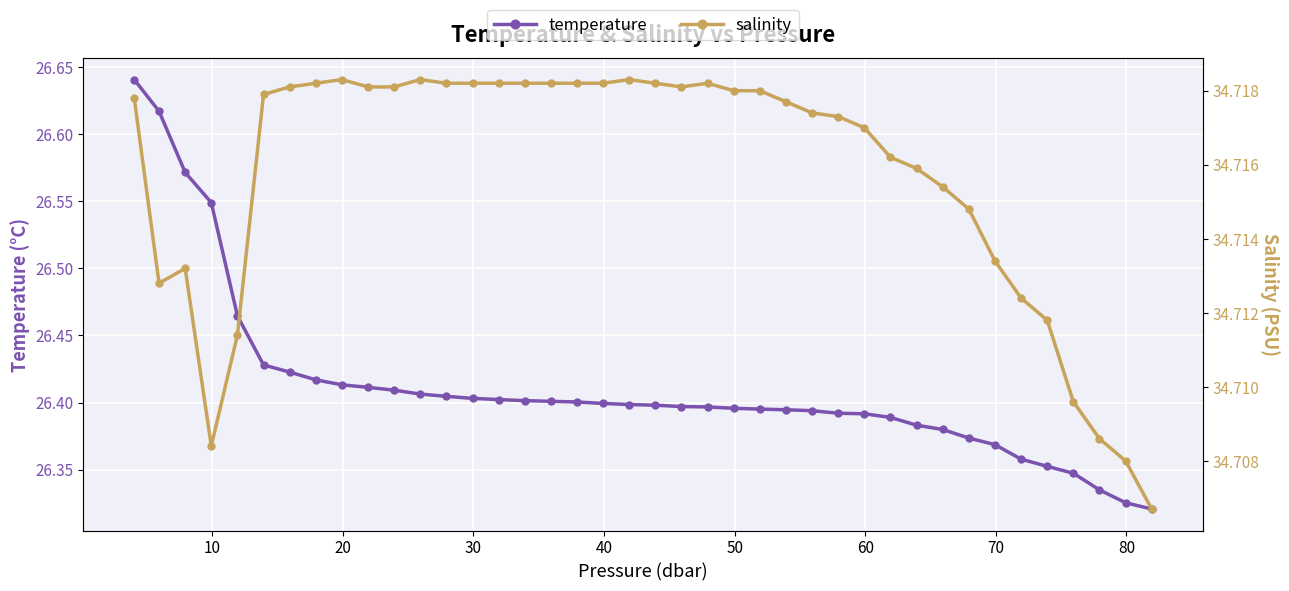

How many temperature values are between 26 and 27?

40